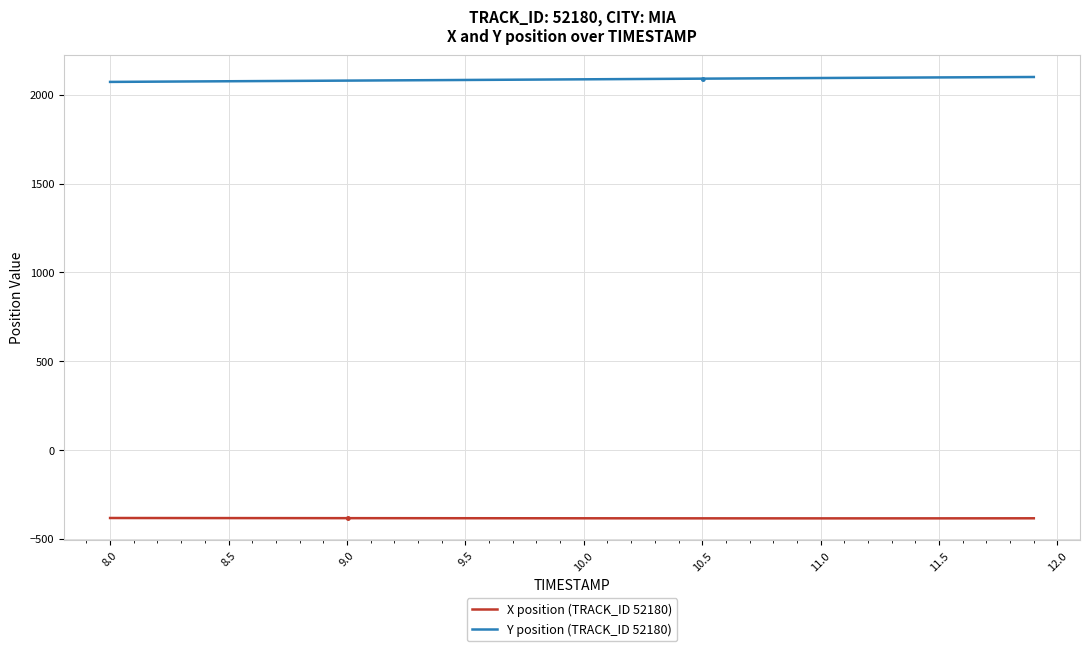

True or false: Y position (TRACK_ID 52180) and X position (TRACK_ID 52180) cross at least once.

False